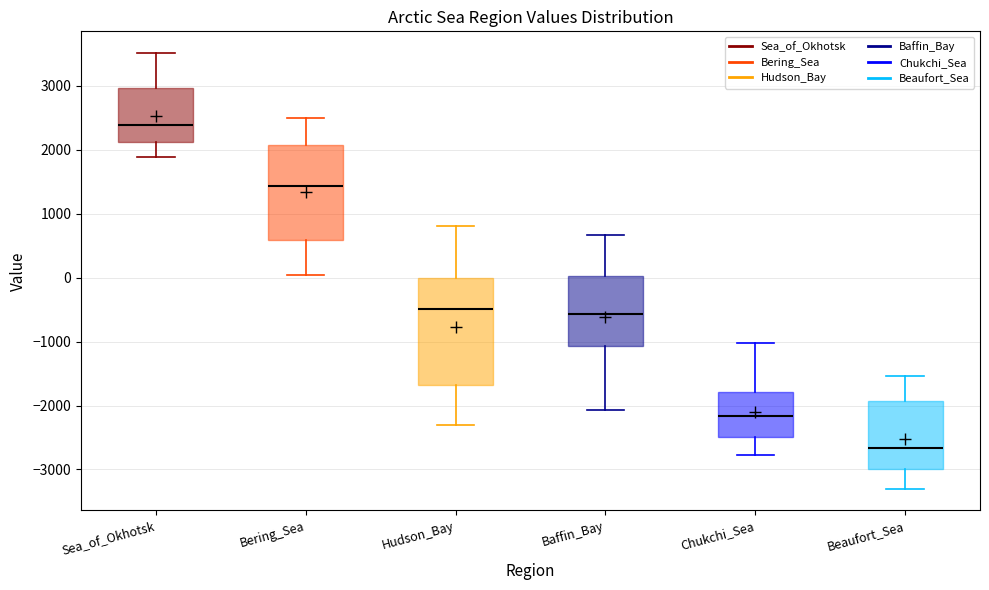

Which box is the tallest, from its lower edge to its upper edge?

Hudson_Bay